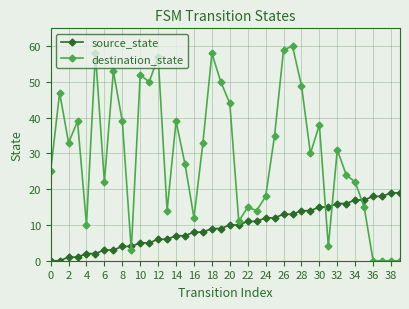

True or false: source_state and destination_state cross at least once.

True